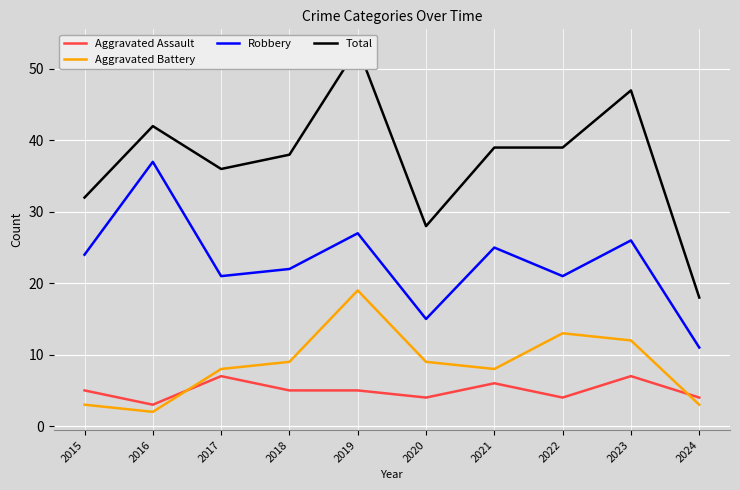

What is the difference between the second highest and minimum values in the Robbery series?

16